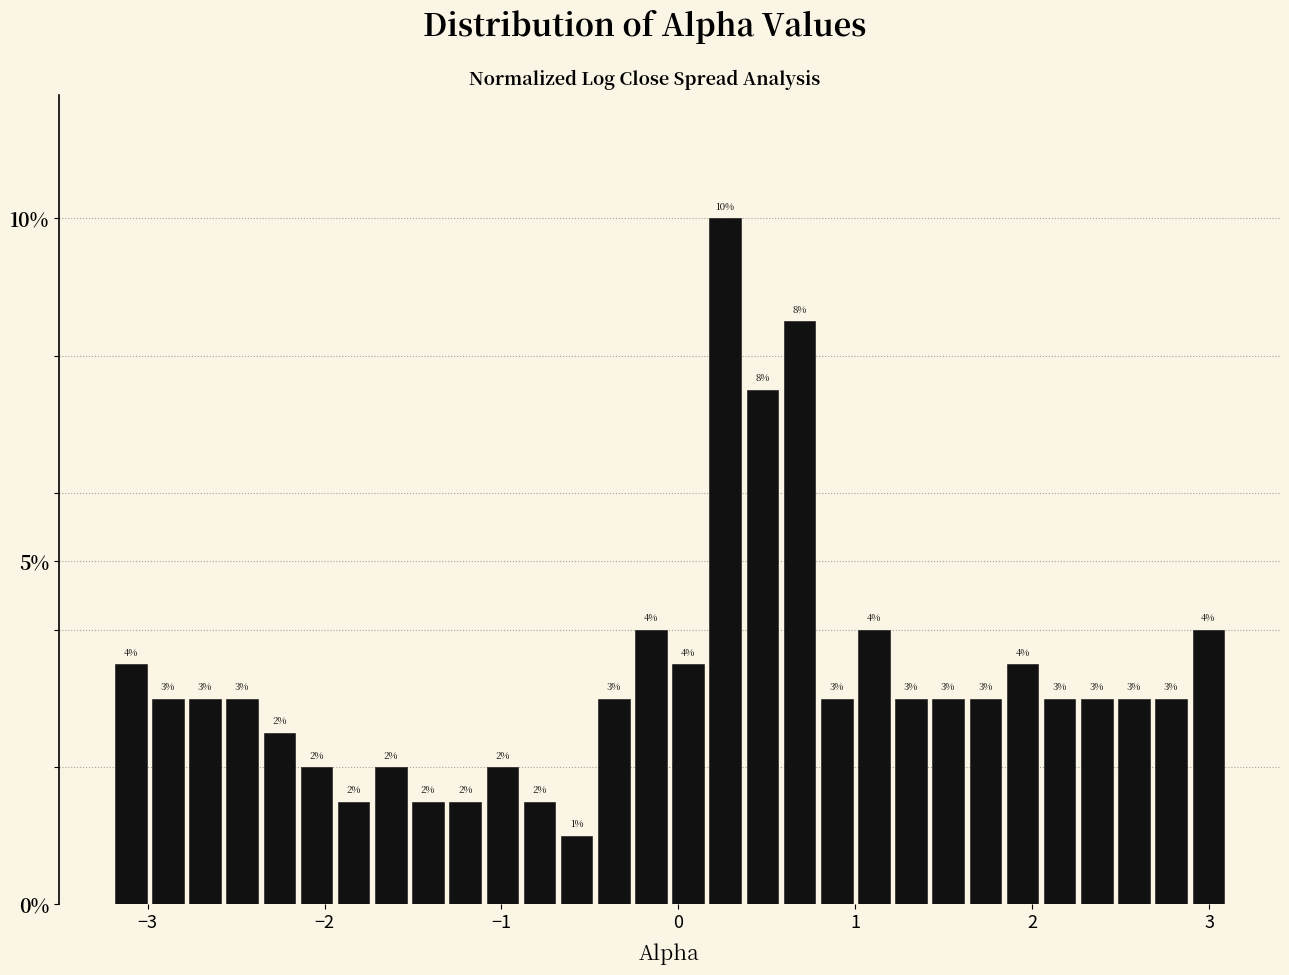

Read against the x-axis, roughly where is the centre of the tallest bar?

0.3